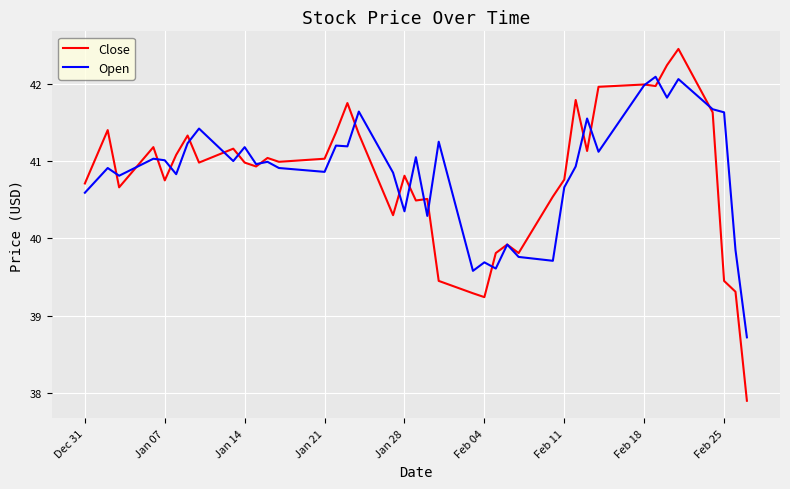

List the series in order of their peak value, highest first.

Close, Open